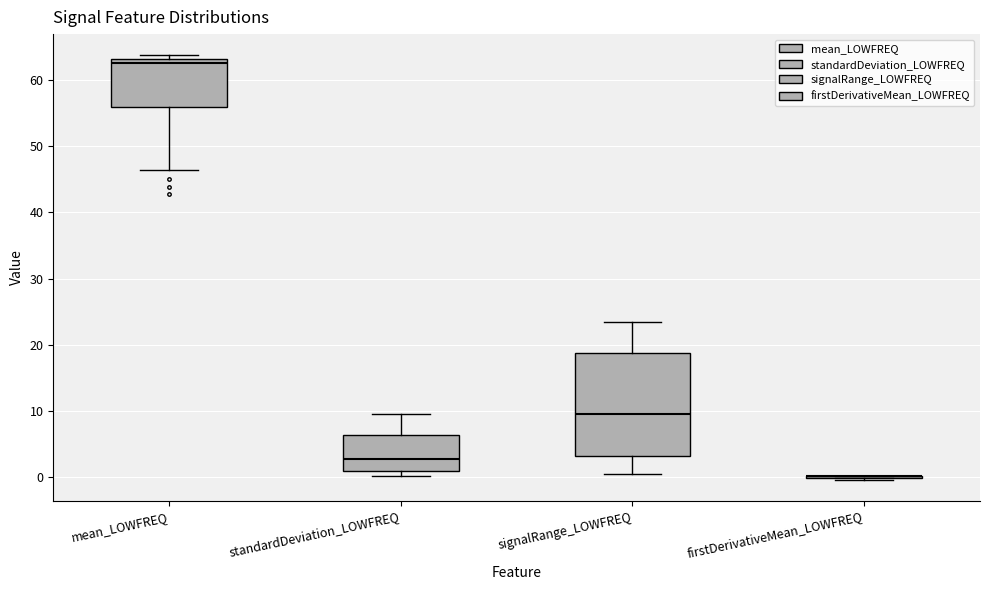

Reading left to right, transcribe this box plot: for each box, give where its median line is, the range the box spans, and where its two whiskers end, as read against the y-axis. The values are not printed on the chart, so give them approximately, as read against the axis.

mean_LOWFREQ: median 63 (just below the box's upper edge), box 56 to 63, whiskers 46 to 64
standardDeviation_LOWFREQ: median 3, box 1 to 6, whiskers 0 to 10
signalRange_LOWFREQ: median 10, box 3 to 19, whiskers 1 to 24
firstDerivativeMean_LOWFREQ: box collapsed to a line at 0, whiskers 0 to 0